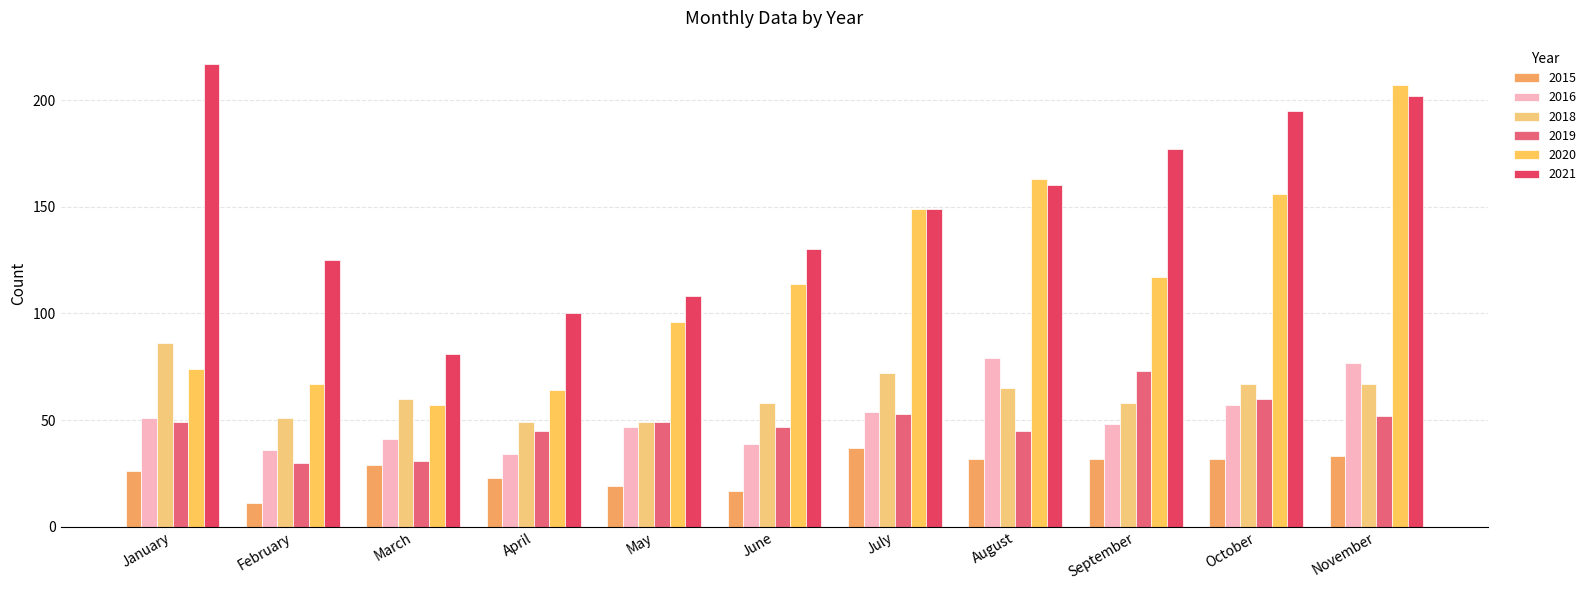

Are the bars horizontal?

No